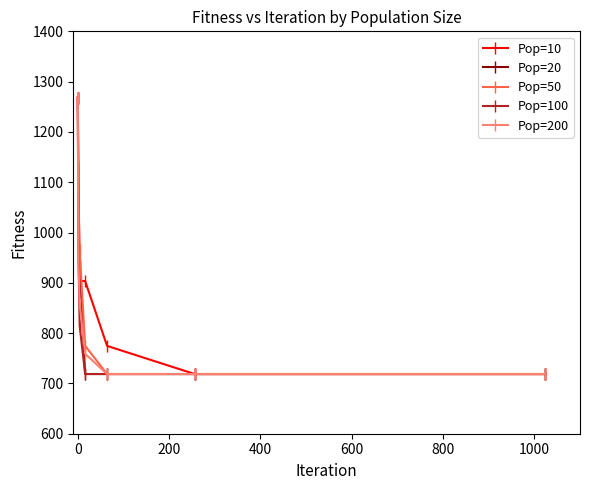

What is the value of the Pop=20 point at the 6th from the left?

718.7